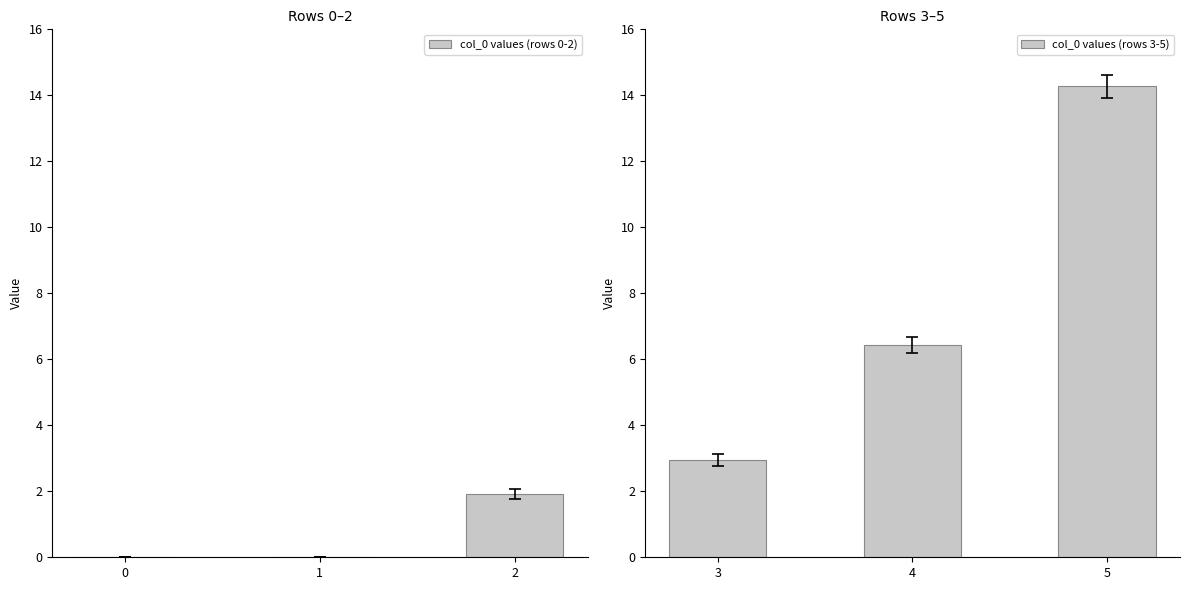

Reading left to right, transcribe all the data shown in this chart.

col_0 values (rows 0-2): 0.0	0.0	1.9
col_0 values (rows 3-5): 2.9	6.4	14.3